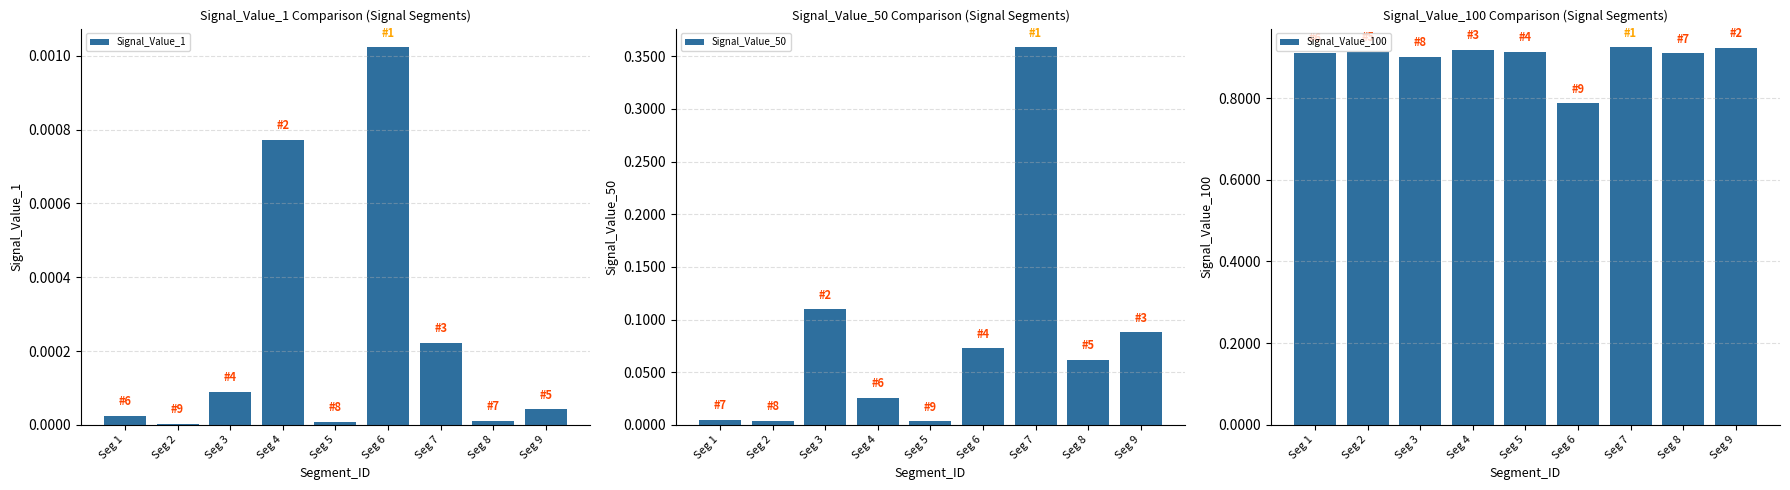

Reading left to right, what are all the values shown in this chart?

Signal_Value_1: 0.0	0.0	0.0	0.0	0.0	0.0	0.0	0.0	0.0
Signal_Value_50: 0.0	0.0	0.1	0.0	0.0	0.1	0.4	0.1	0.1
Signal_Value_100: 0.9	0.9	0.9	0.9	0.9	0.8	0.9	0.9	0.9